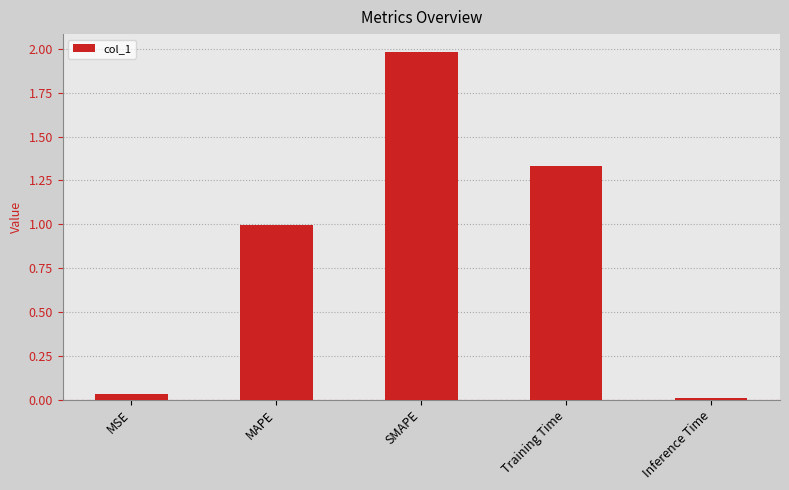

List the labels in order of value, largest first.

SMAPE, Training Time, MAPE, MSE, Inference Time